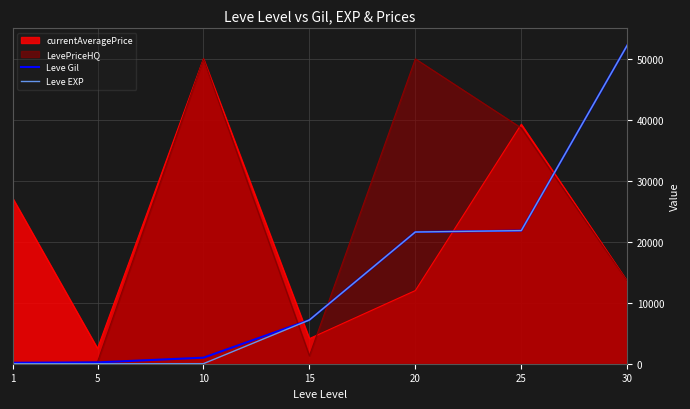

At how many categories does at least one series exceed 15879?

5